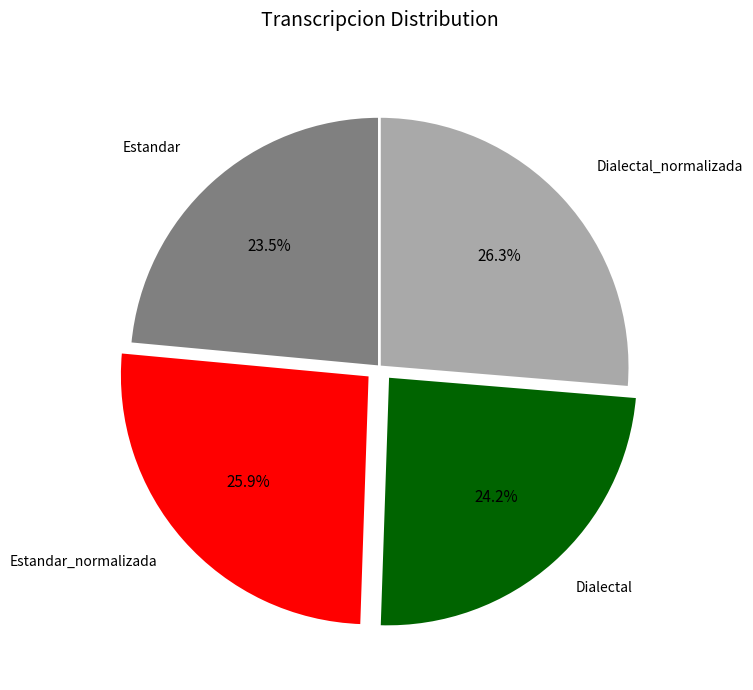

Is there any slice that represents more than half of the pie?

No